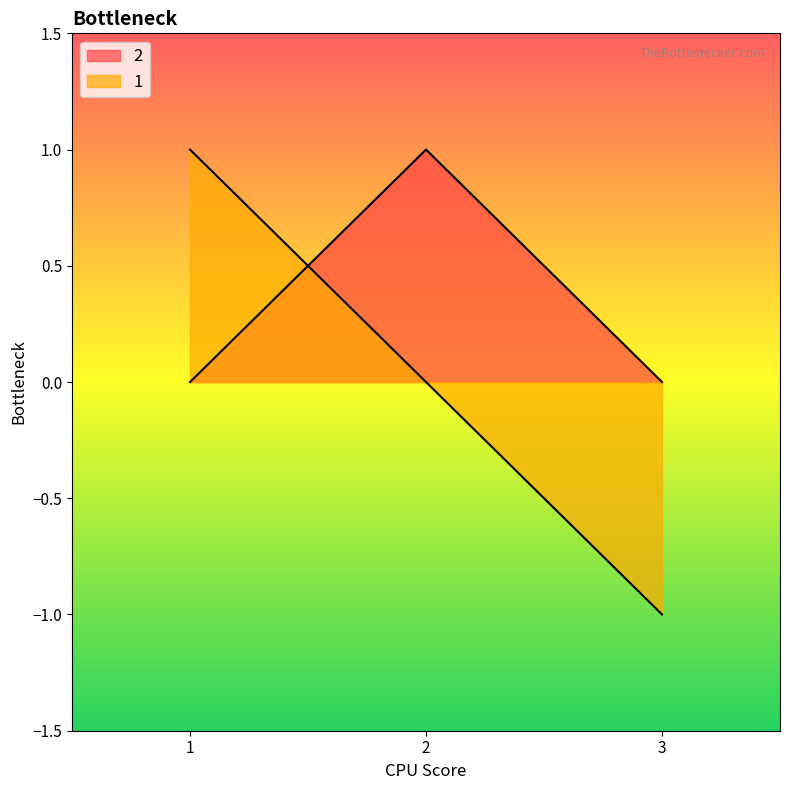

The value of 1 at 3 is -1. True or false?

True